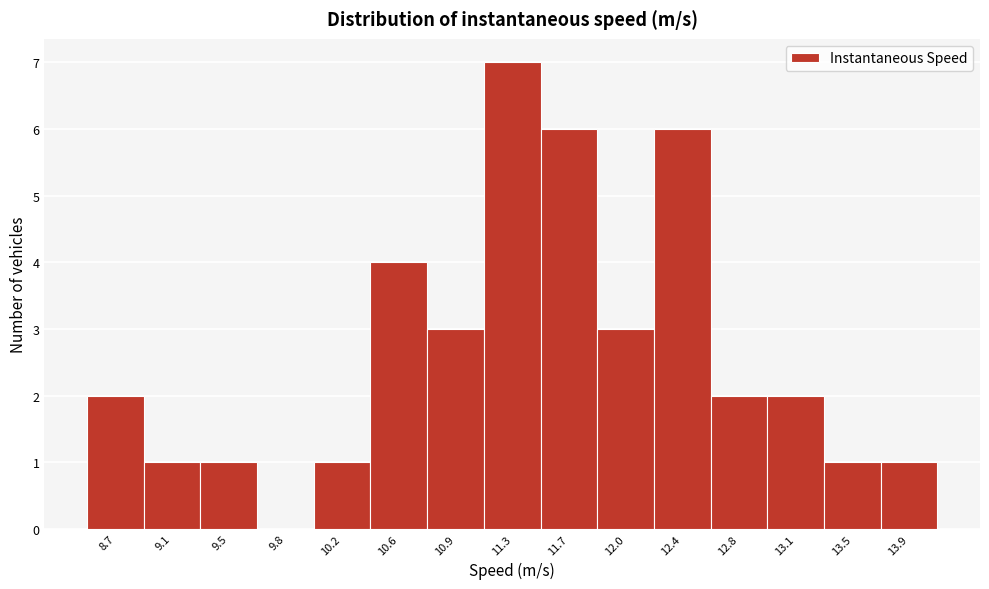

Reading left to right, transcribe all the data shown in this chart.

8.7=2	9.1=1	9.5=1	9.8=0	10.2=1	10.6=4	10.9=3	11.3=7	11.7=6	12.0=3	12.4=6	12.8=2	13.1=2	13.5=1	13.9=1